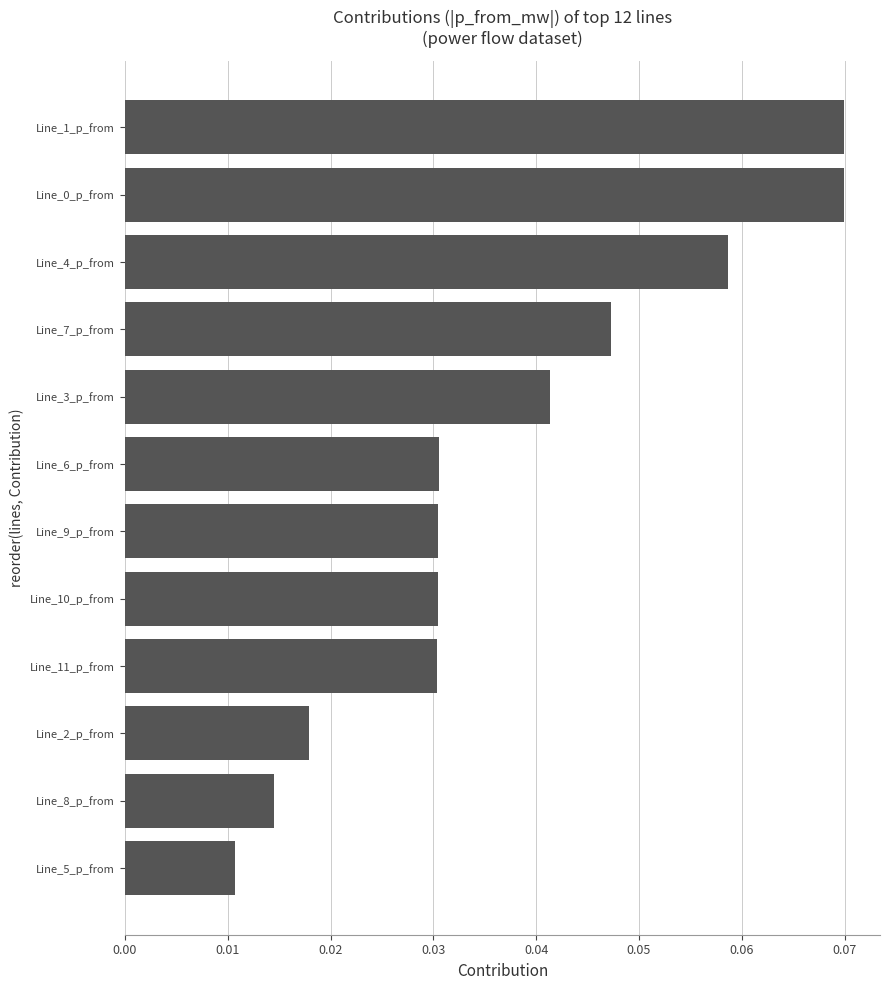

At which label is the value closest to 0?

Line_5_p_from